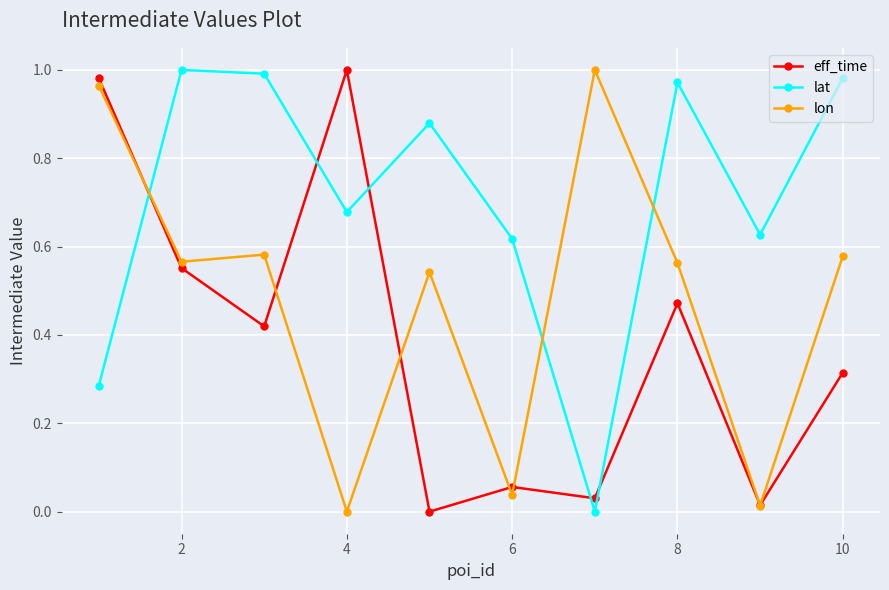

Which series has the largest total across all categories?

lat